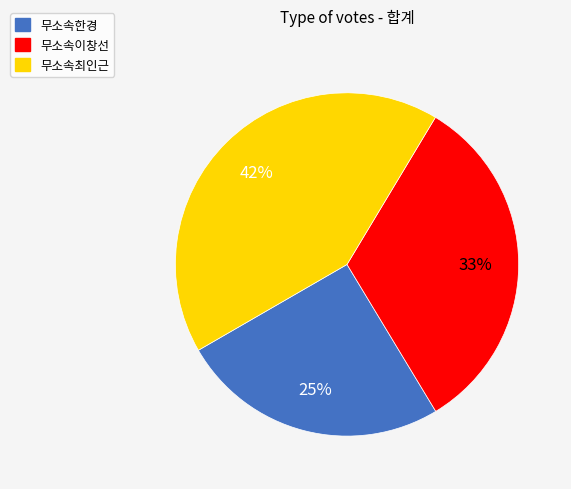

Does 무소속최인근 account for over 50% of the chart?

No